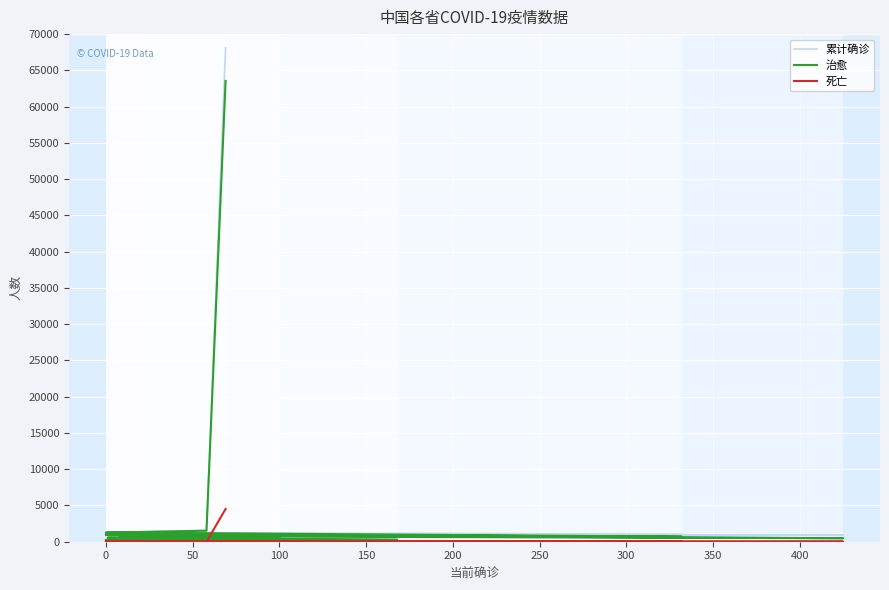

At how many categories does at least one series exceed 19337?

1